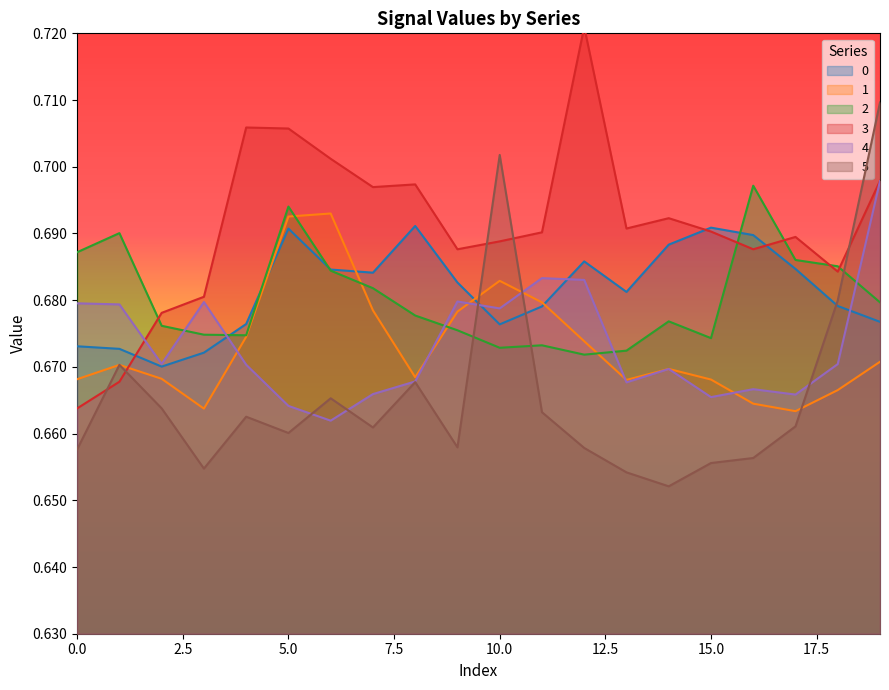

The value of 2 at 14 is 0.7. True or false?

True